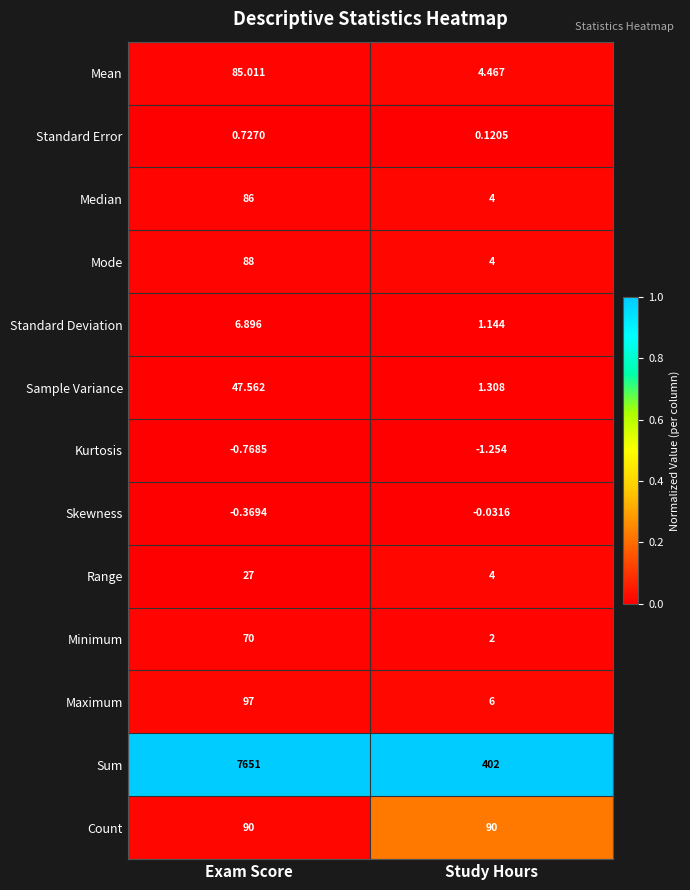

Which category has the highest value across all series?

Exam Score